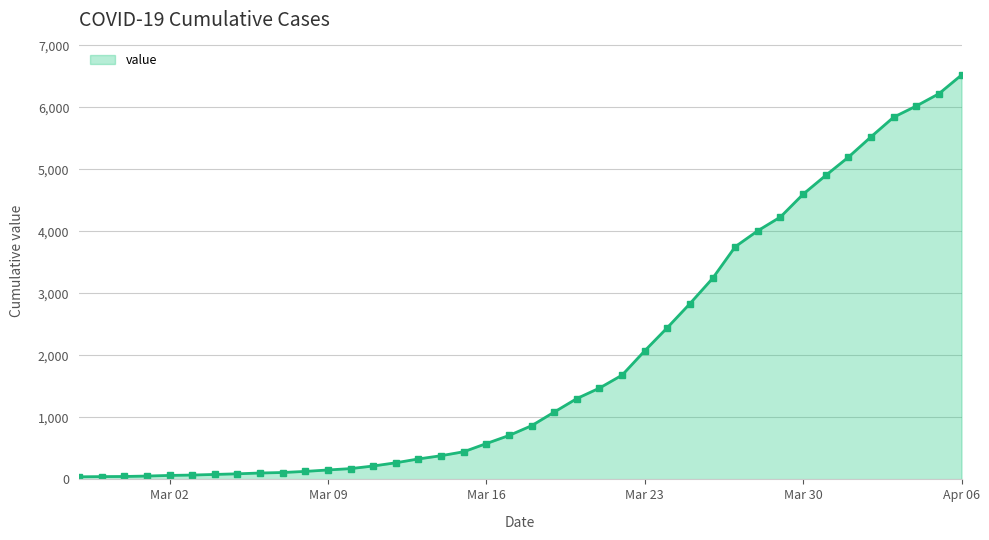

What is the difference between the maximum and minimum values?

6480